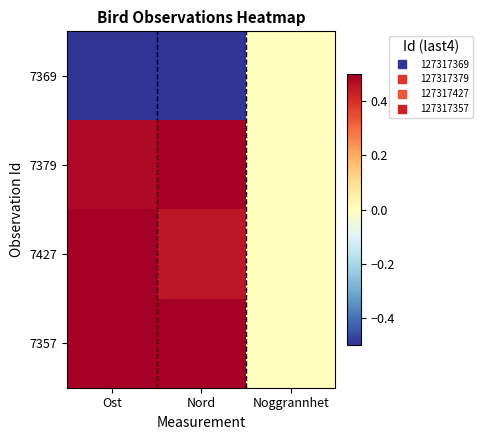

Which series has the widest spread of values?

7369